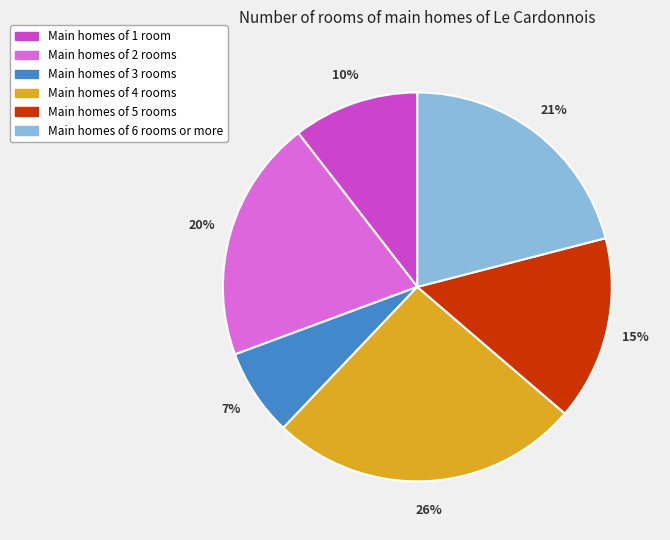

Rank the categories by value from lowest to highest.

Main homes of 3 rooms, Main homes of 1 room, Main homes of 5 rooms, Main homes of 2 rooms, Main homes of 6 rooms or more, Main homes of 4 rooms